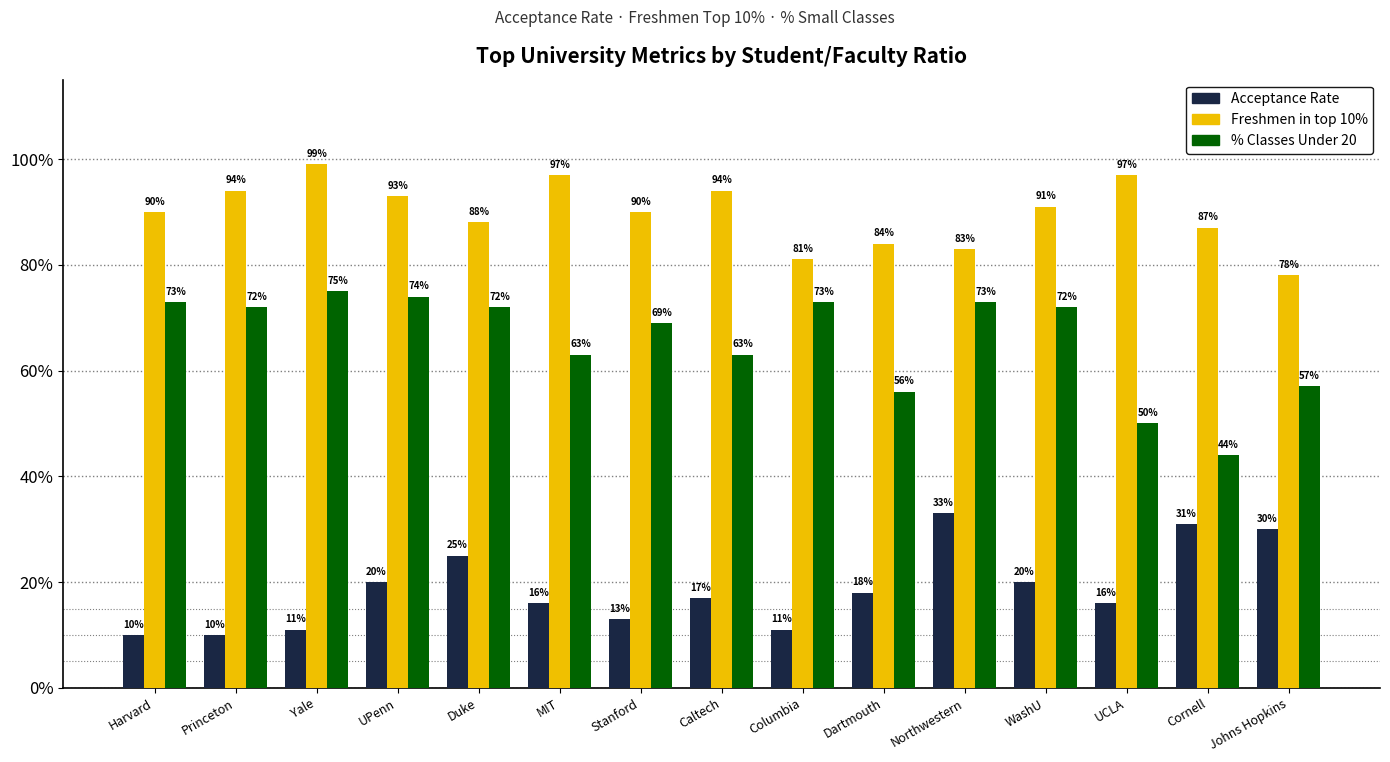

Does the chart contain stacked bars?

No